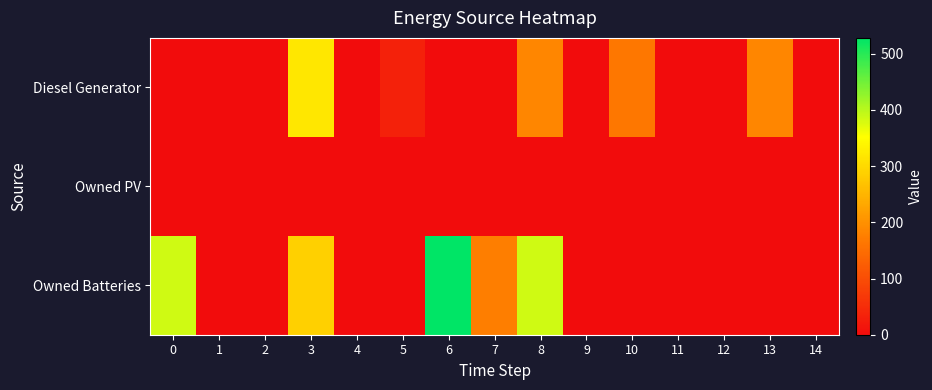

At which category is the sum across all series the highest?

3